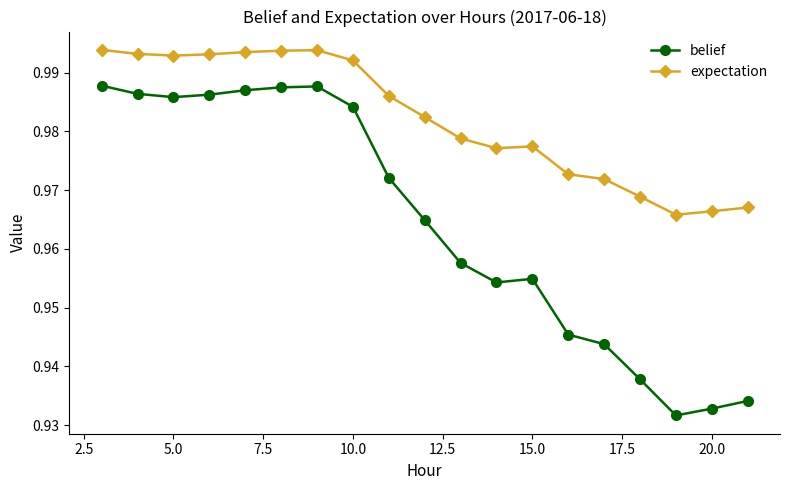

Rank the series by their maximum value, from highest to lowest.

expectation, belief